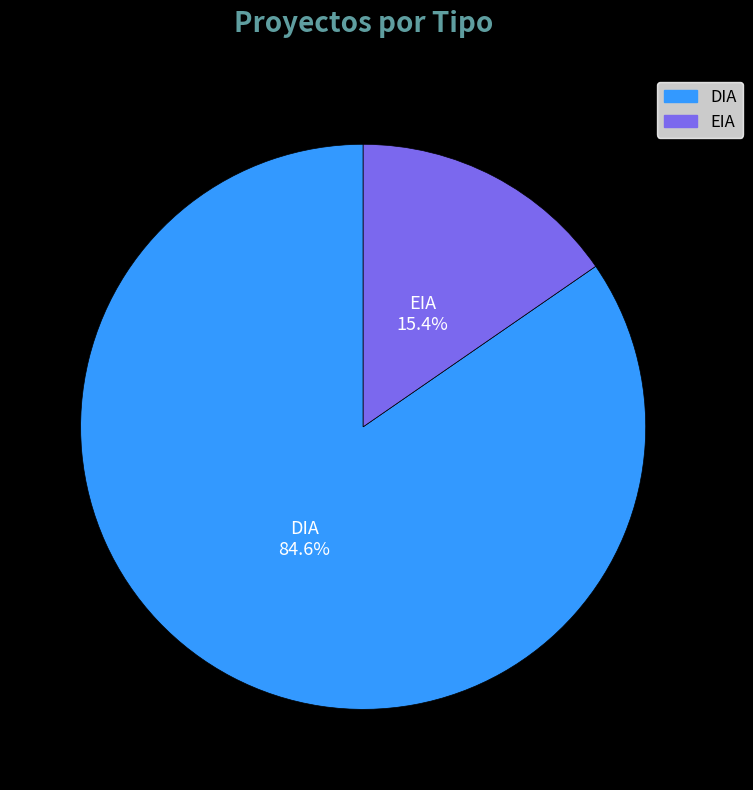

What percentage is the EIA slice, to the nearest percent?

15%